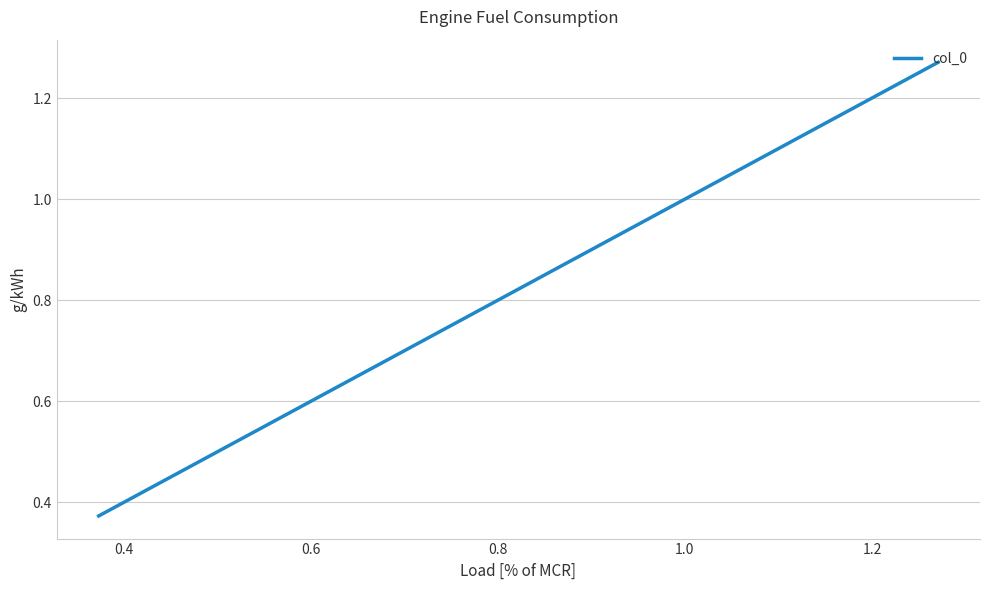

What is the sum of all values?

5.9